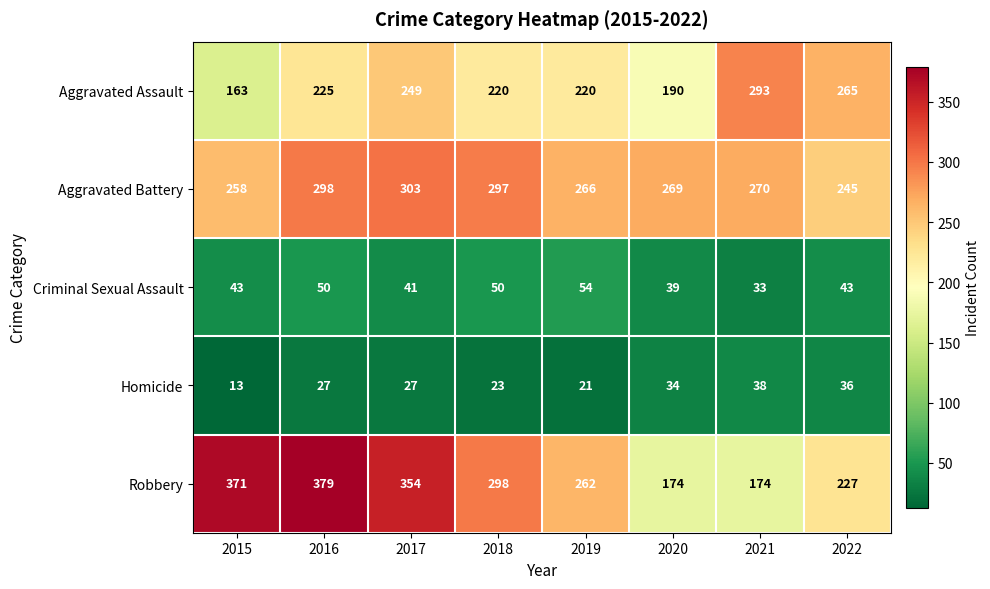

The value of Aggravated Battery at 2020 is 269. True or false?

True